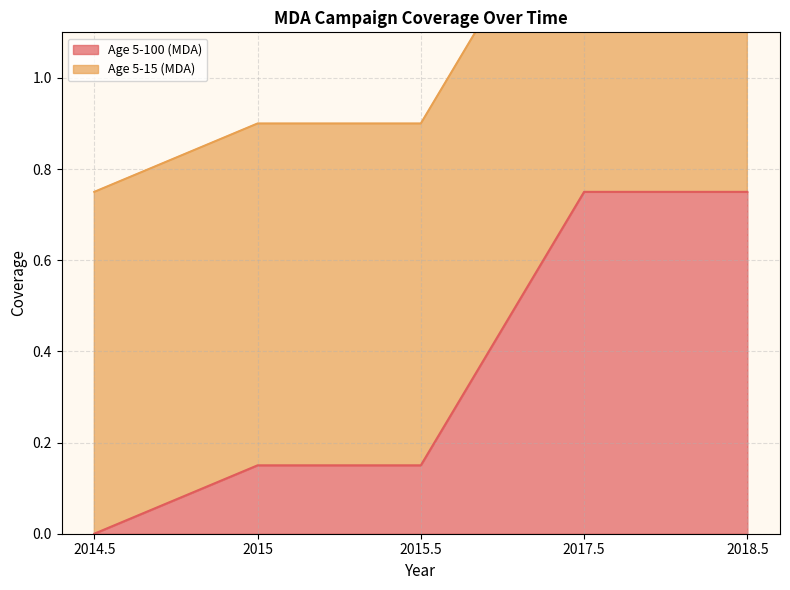

The value at 2014.5 is 0.0. True or false?

True